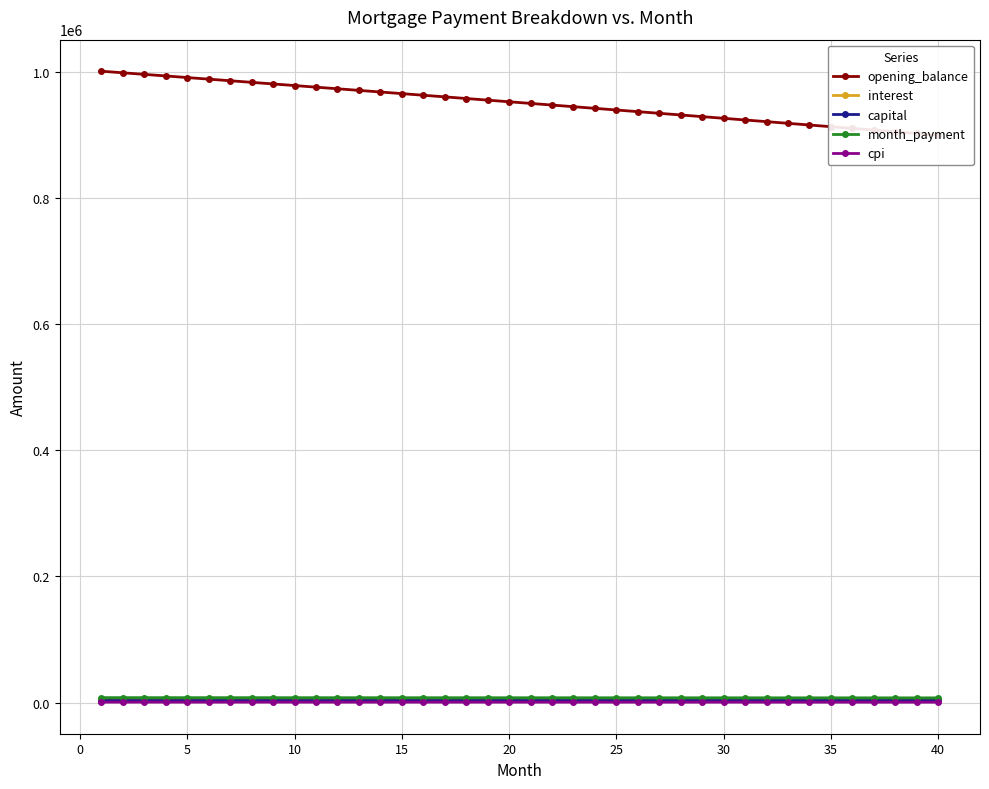

True or false: capital and opening_balance intersect in this chart.

False